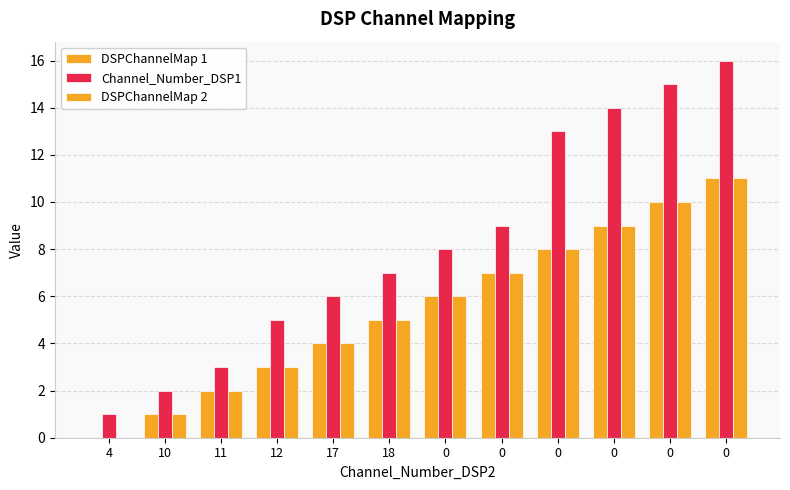

Does the chart contain stacked bars?

No